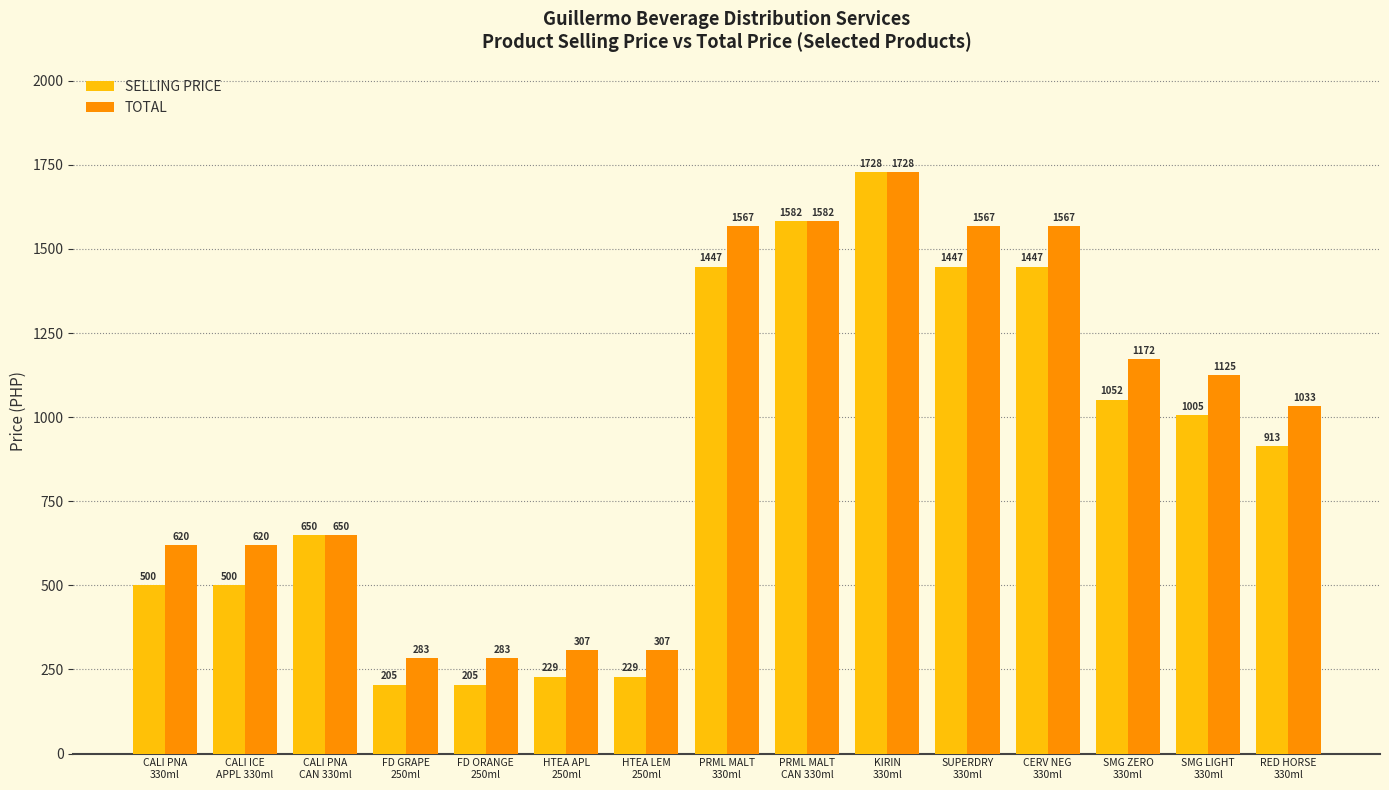

At which label is TOTAL closest to 1005?

RED HORSE
330ml